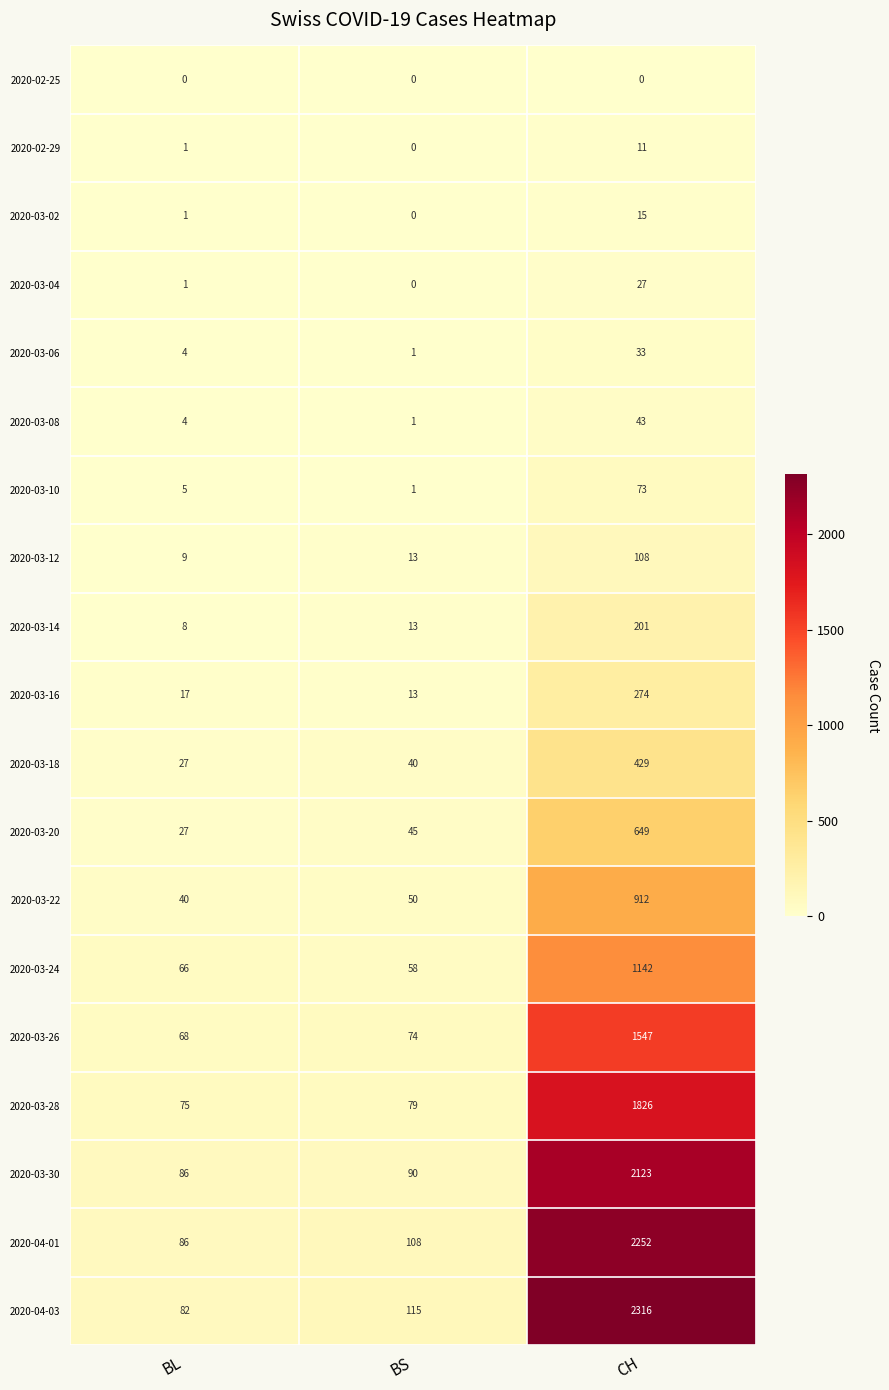

Which series has the widest spread of values?

2020-04-03